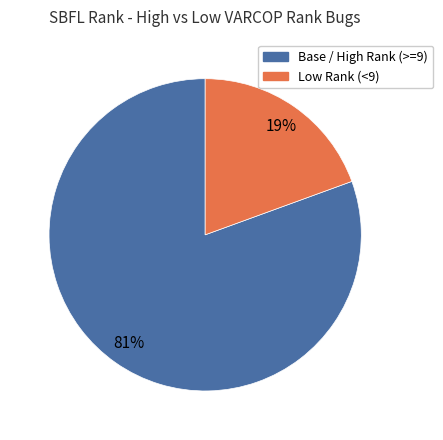

How many segments does this pie chart have?

2